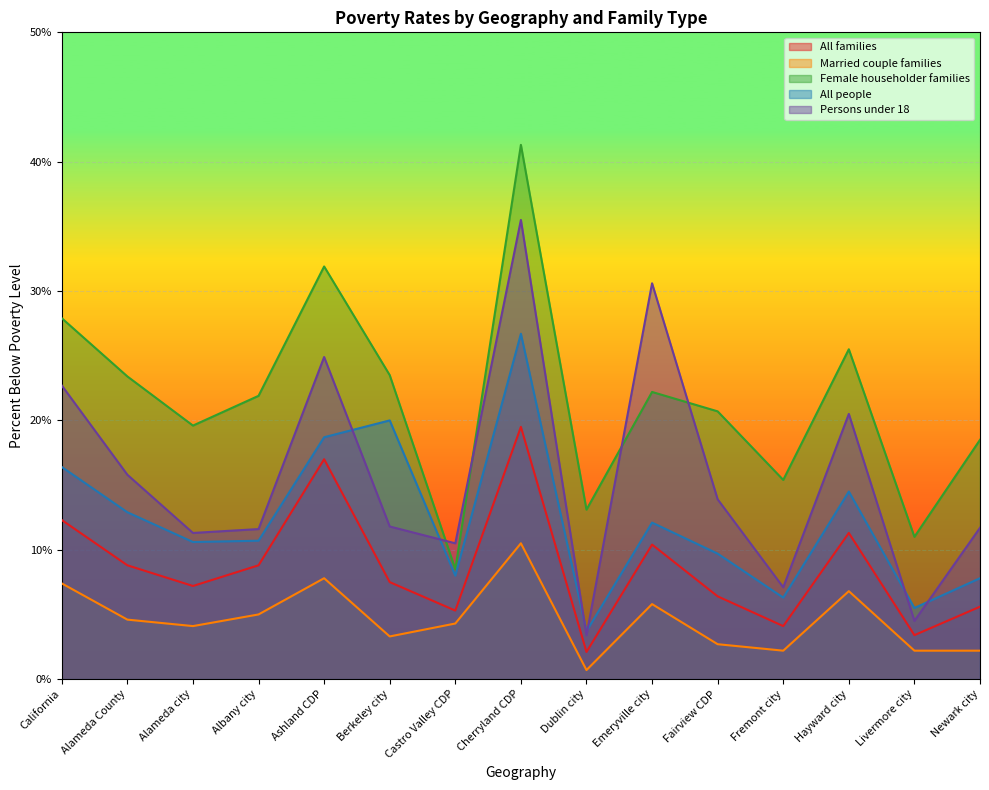

How many lines are shown in the chart?

5